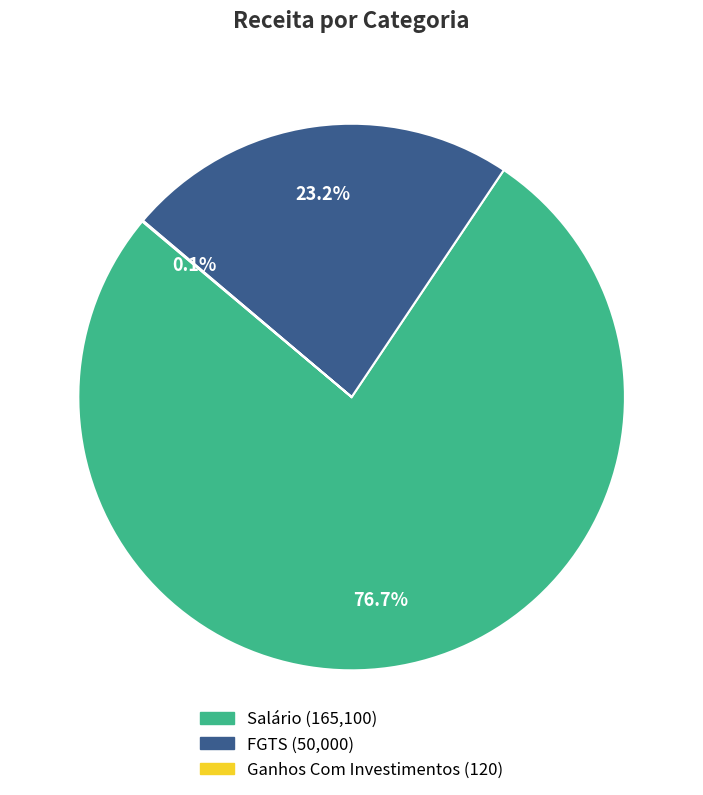

To the nearest percent, what is the combined percentage of Salário and FGTS?

100%